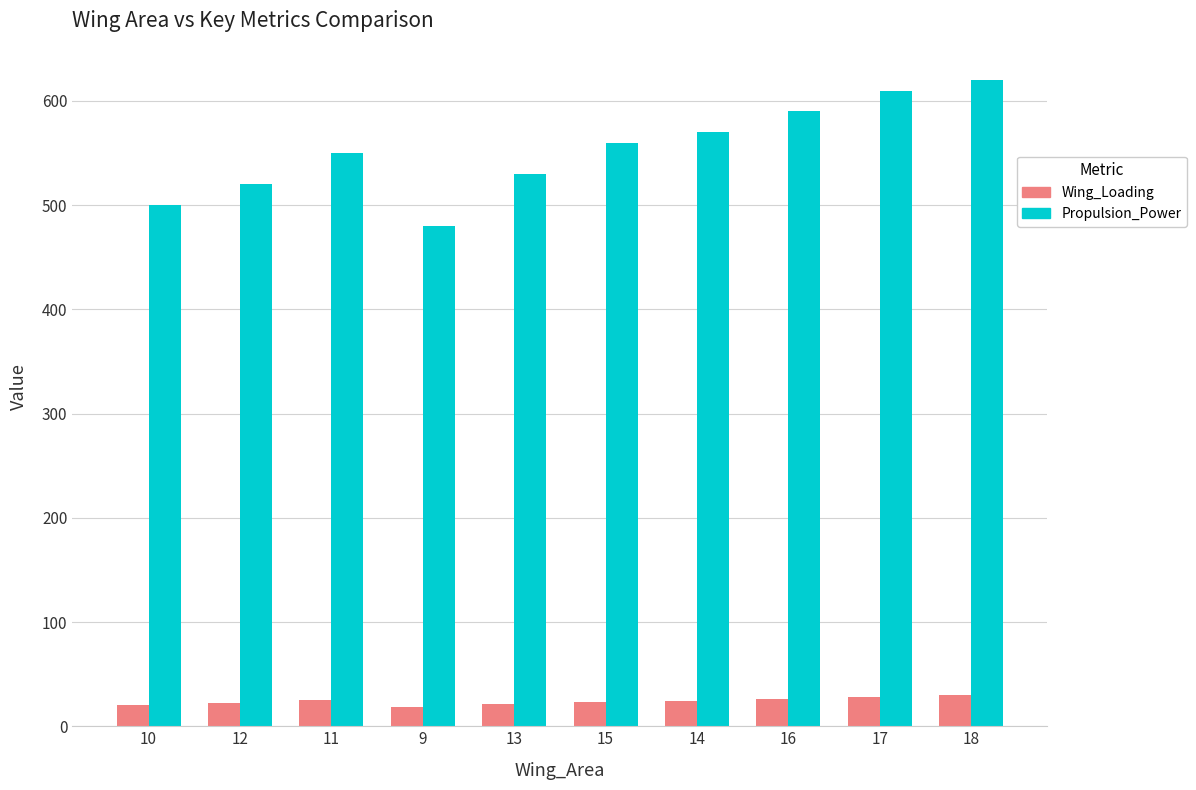

At which label is Propulsion_Power closest to 550?

11